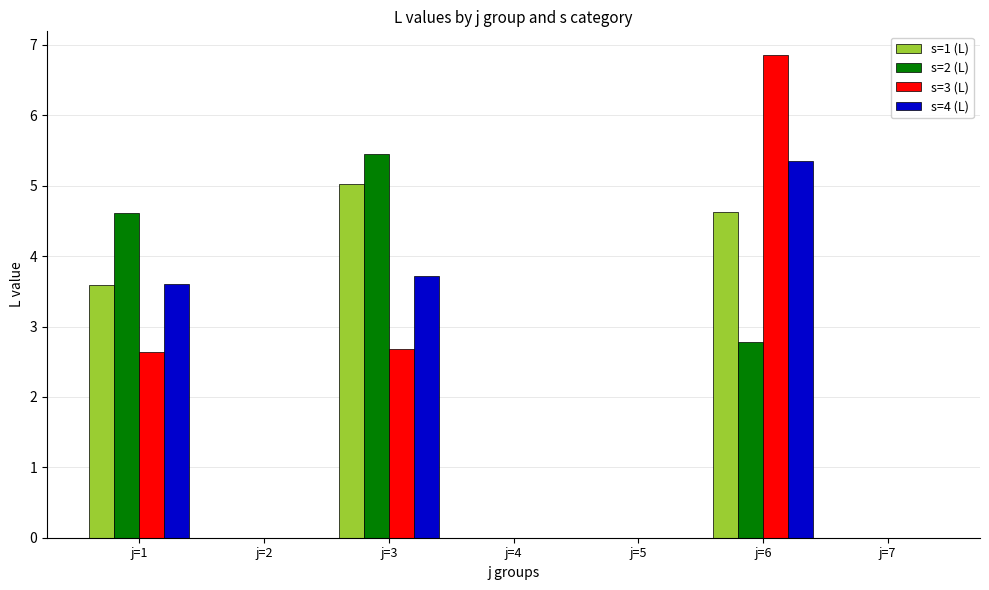

True or false: s=1 (L) has a value of 0.0 at j=4.

True